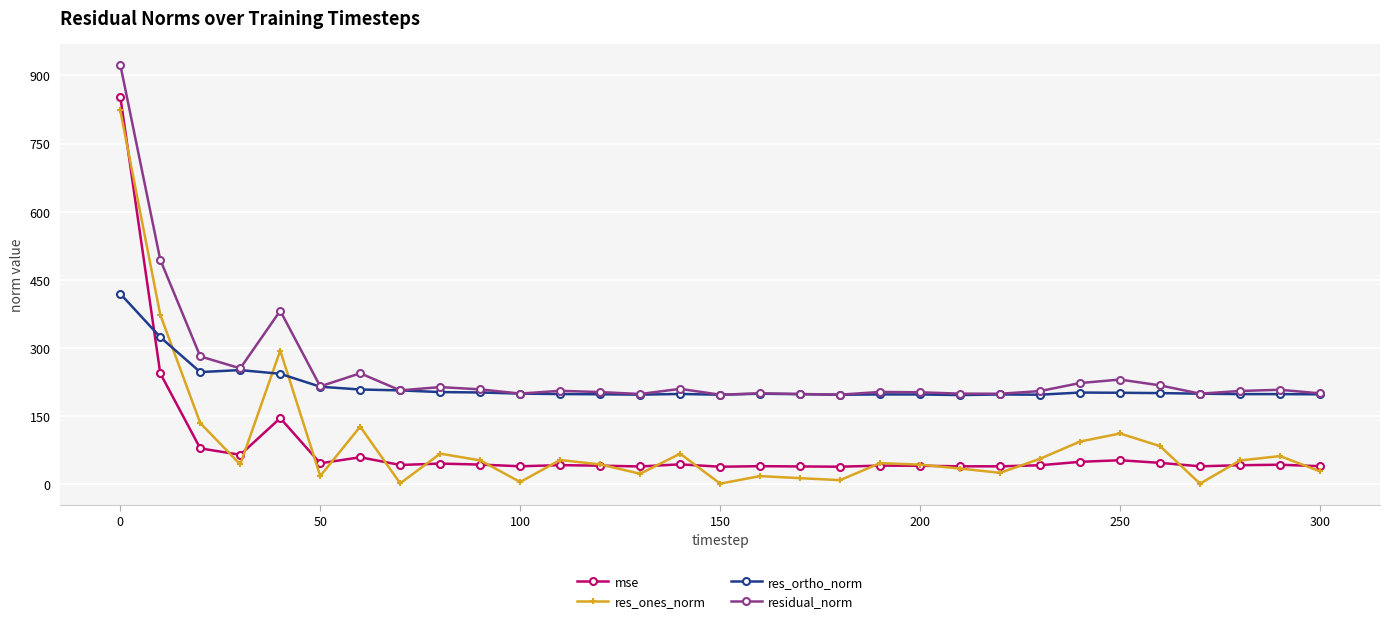

What is the difference between the maximum and minimum values in the res_ones_norm series?

821.2